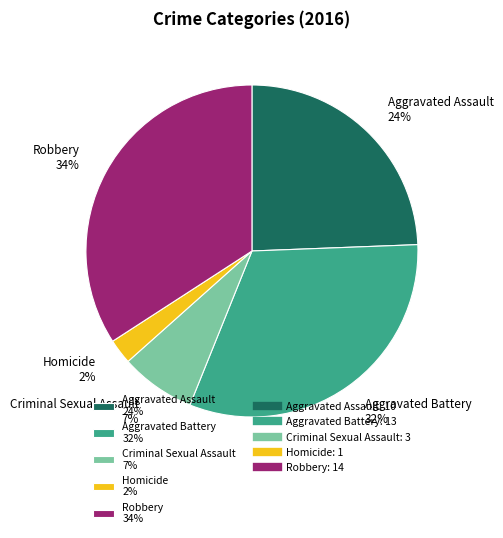

How many slices are in this pie chart?

5